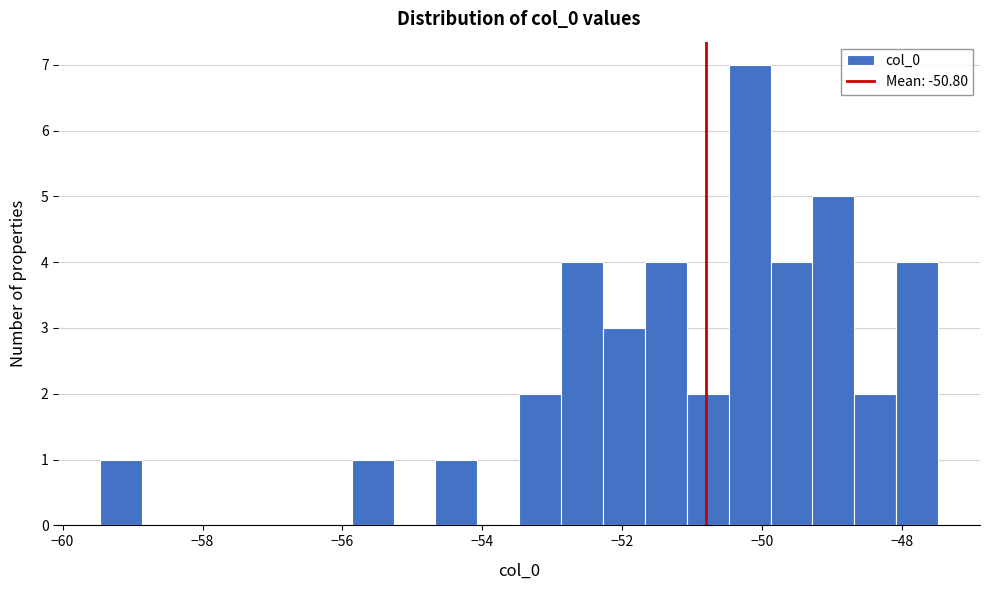

Around what value on the x-axis is the tallest bar? Give the approximate position of its centre, as read against the axis.

-50.2